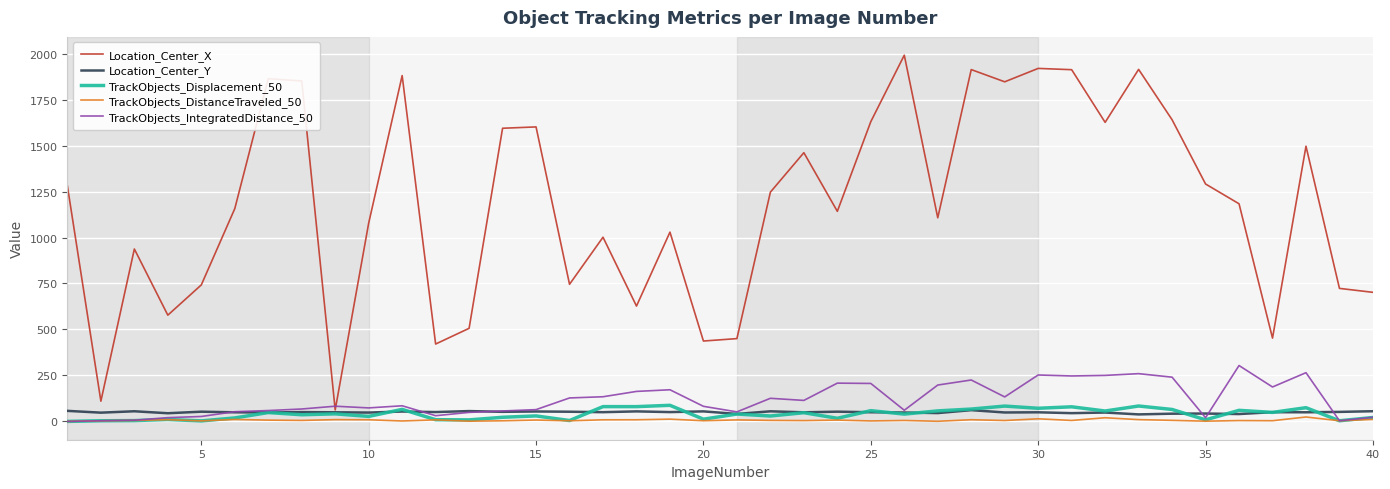

Which series has the widest spread of values?

Location_Center_X